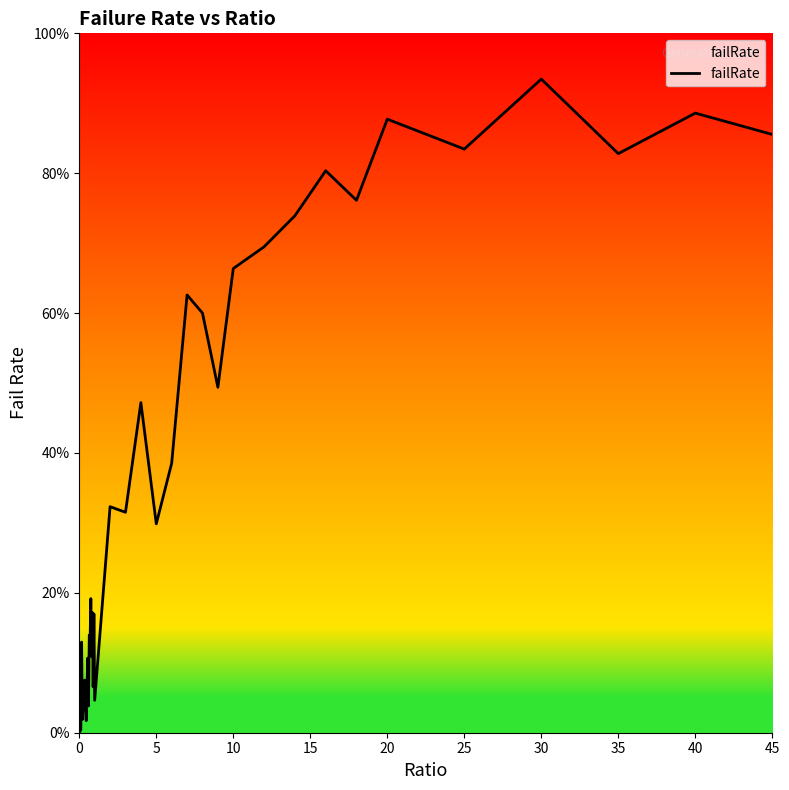

What is the difference between the maximum and minimum values?

93.5